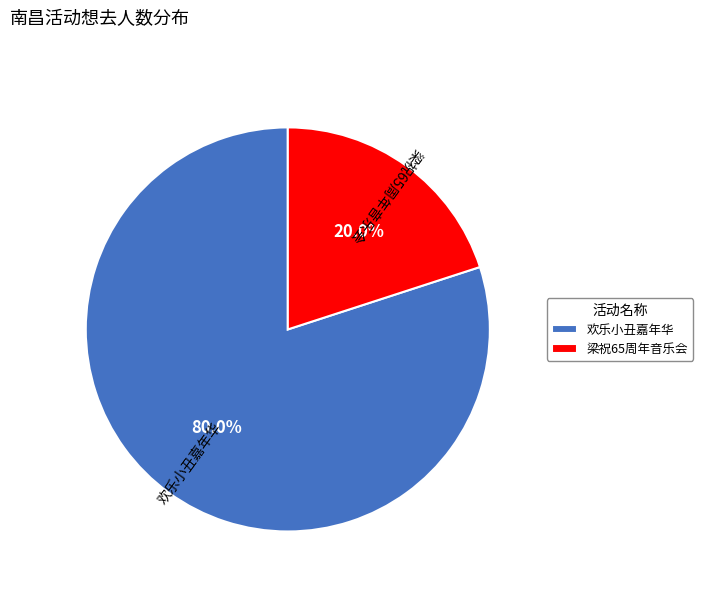

Rank the categories by value from highest to lowest.

欢乐小丑嘉年华, 梁祝65周年音乐会